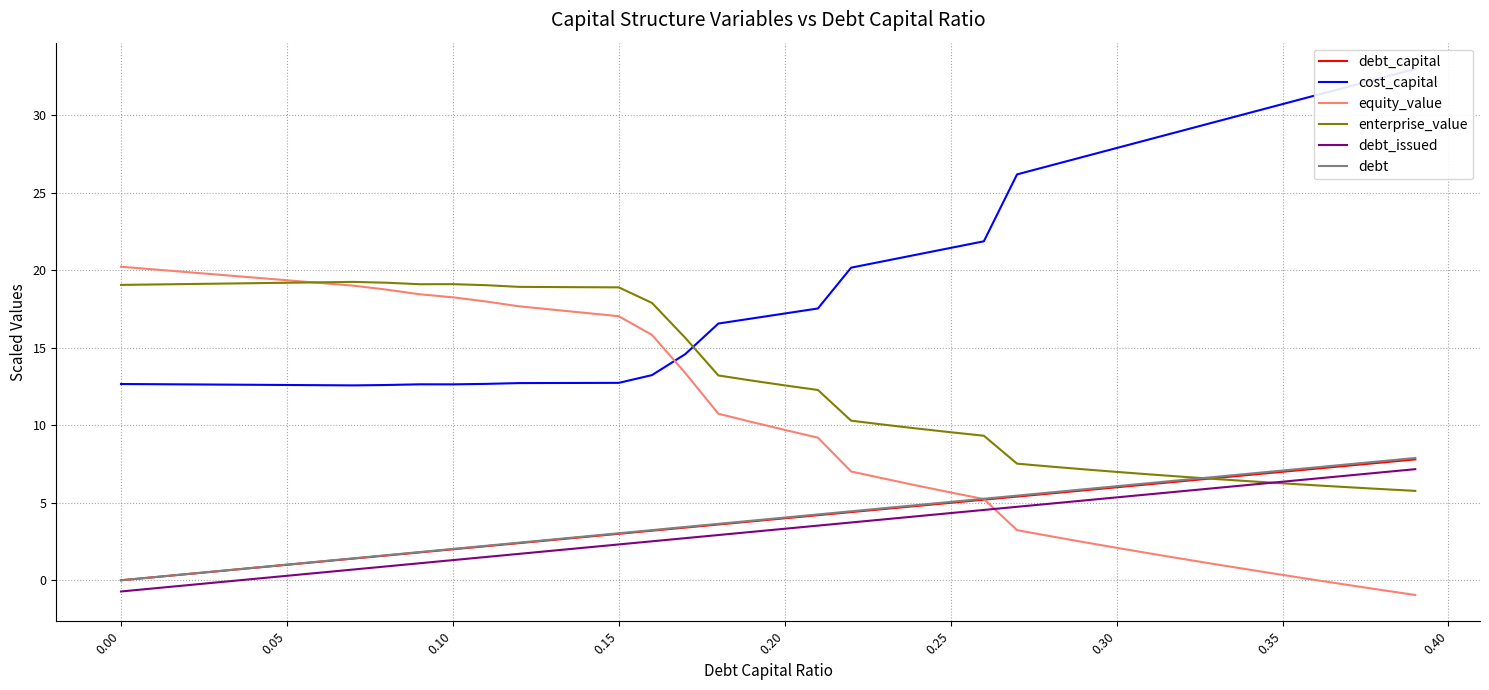

Reading left to right, what are all the values shown in this chart?

debt_capital: 0.0	0.2	0.4	0.6	0.8	1.0	1.2	1.4	1.6	1.8	2.0	2.2	2.4	2.6	2.8	3.0	3.2	3.4	3.6	3.8	4.0	4.2	4.4	4.6	4.8	5.0	5.2	5.4	5.6	5.8	6.0	6.2	6.4	6.6	6.8	7.0	7.2	7.4	7.6	7.8
cost_capital: 12.7	12.7	12.6	12.6	12.6	12.6	12.6	12.6	12.6	12.6	12.6	12.7	12.7	12.7	12.7	12.7	13.2	14.6	16.6	16.9	17.2	17.5	20.2	20.6	21.0	21.4	21.9	26.2	26.8	27.3	27.9	28.5	29.0	29.6	30.2	30.7	31.3	31.9	32.4	33.0
equity_value: 20.2	20.1	19.9	19.7	19.5	19.4	19.2	19.0	18.8	18.5	18.3	18.0	17.7	17.5	17.2	17.0	15.8	13.4	10.7	10.2	9.7	9.2	7.0	6.6	6.1	5.7	5.2	3.2	2.8	2.5	2.1	1.7	1.4	1.0	0.7	0.3	0.0	-0.3	-0.6	-0.9
enterprise_value: 19.1	19.1	19.1	19.1	19.2	19.2	19.2	19.3	19.2	19.1	19.1	19.0	18.9	18.9	18.9	18.9	17.9	15.6	13.2	12.9	12.6	12.3	10.3	10.0	9.8	9.6	9.3	7.5	7.3	7.2	7.0	6.8	6.7	6.5	6.4	6.3	6.1	6.0	5.9	5.8
debt_issued: -0.7	-0.5	-0.3	-0.1	0.1	0.3	0.5	0.7	0.9	1.1	1.3	1.5	1.7	1.9	2.1	2.3	2.5	2.7	2.9	3.1	3.3	3.5	3.7	3.9	4.1	4.3	4.5	4.7	4.9	5.1	5.3	5.6	5.8	6.0	6.2	6.4	6.6	6.8	7.0	7.2
debt: 0.0	0.2	0.4	0.6	0.8	1.0	1.2	1.4	1.6	1.8	2.0	2.2	2.4	2.6	2.8	3.0	3.2	3.4	3.6	3.8	4.0	4.2	4.5	4.7	4.9	5.1	5.3	5.5	5.7	5.9	6.1	6.3	6.5	6.7	6.9	7.1	7.3	7.5	7.7	7.9